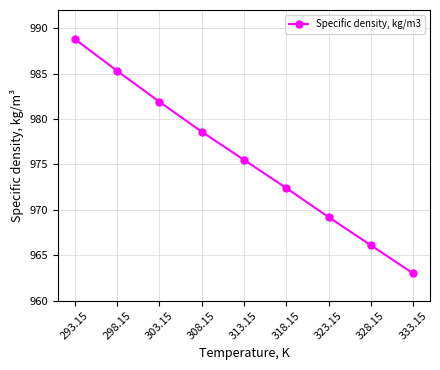

Reading left to right, transcribe all the data shown in this chart.

293.15=988.8	298.15=985.3	303.15=981.9	308.15=978.6	313.15=975.5	318.15=972.4	323.15=969.2	328.15=966.1	333.15=963.0